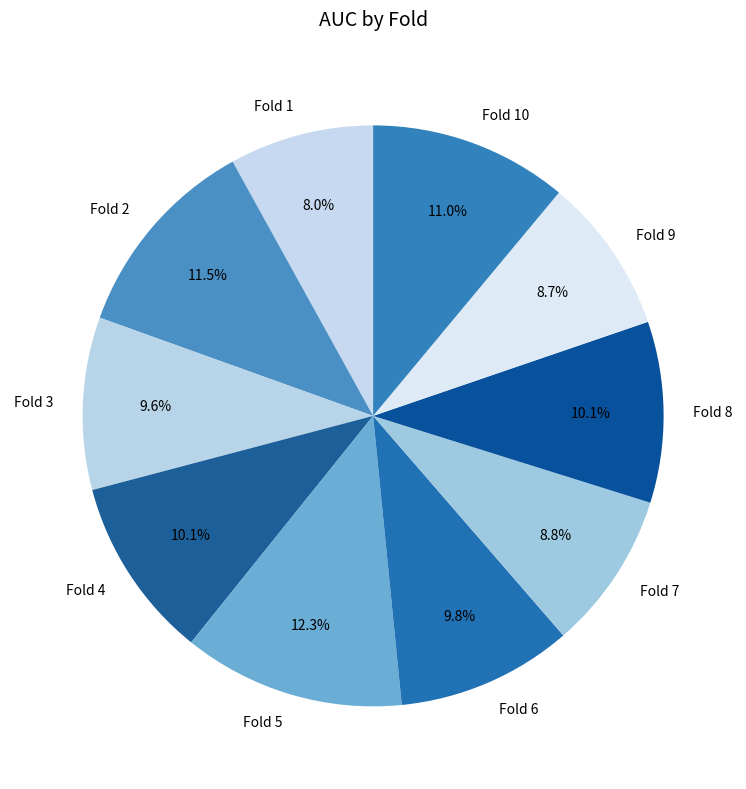

Count the number of slices in the pie.

10